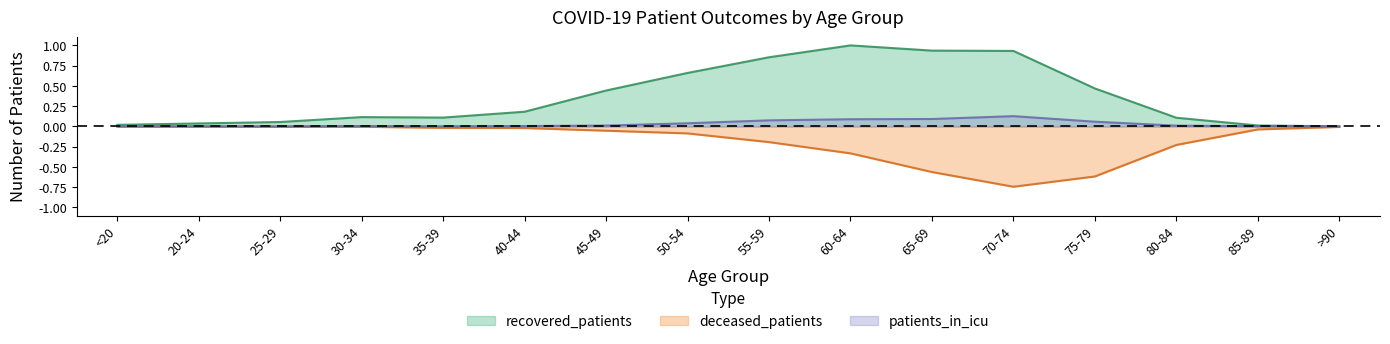

What is the label of the 1st point from the right?

>90